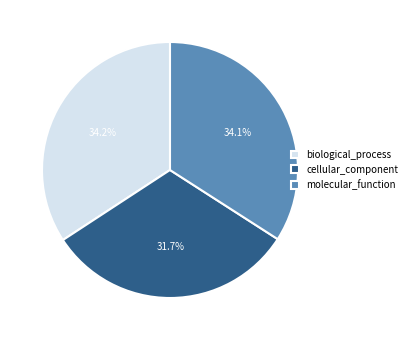

How much of the chart is everything except cellular_component?

68.3%